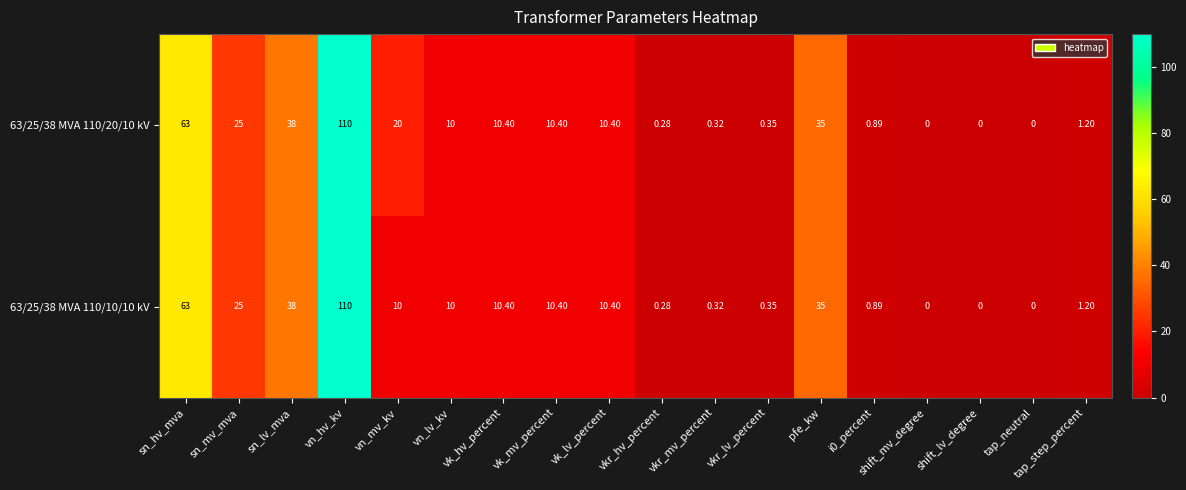

At which label is 63/25/38 MVA 110/10/10 kV closest to 55?

sn_hv_mva